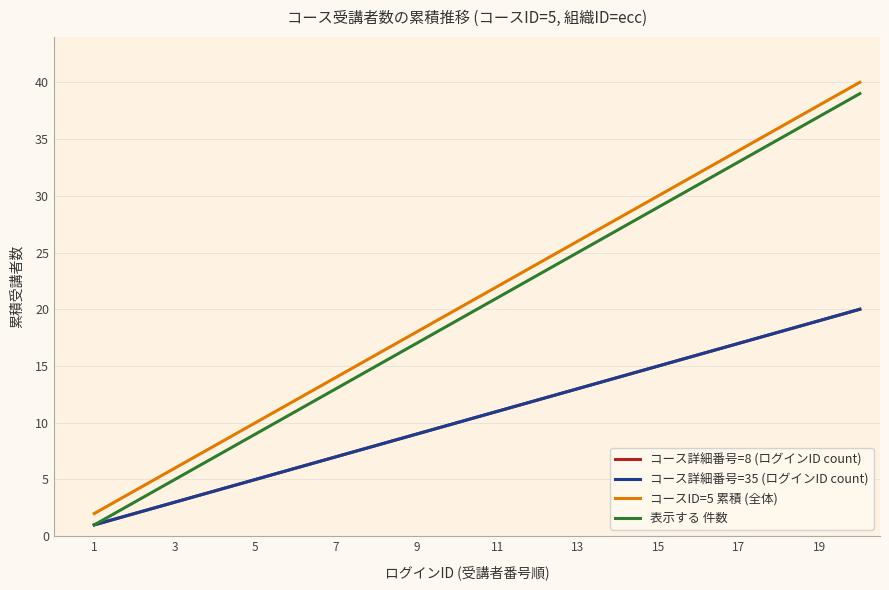

Is this an area chart (filled region under the line)?

No